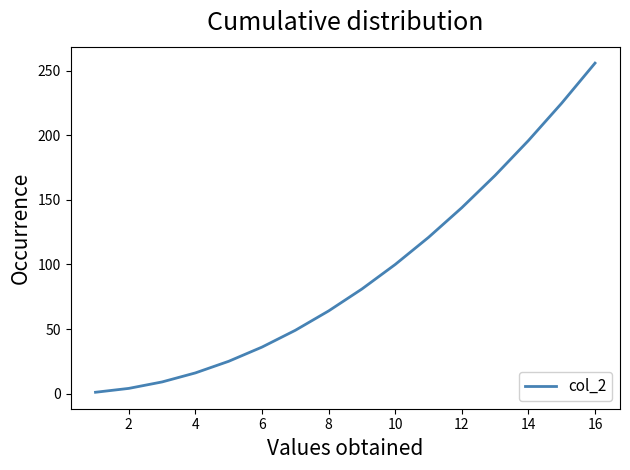

What is the greatest value displayed?

256